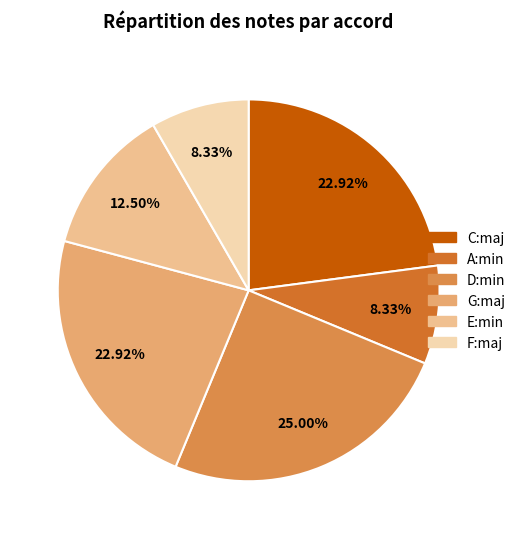

How many segments does this pie chart have?

6